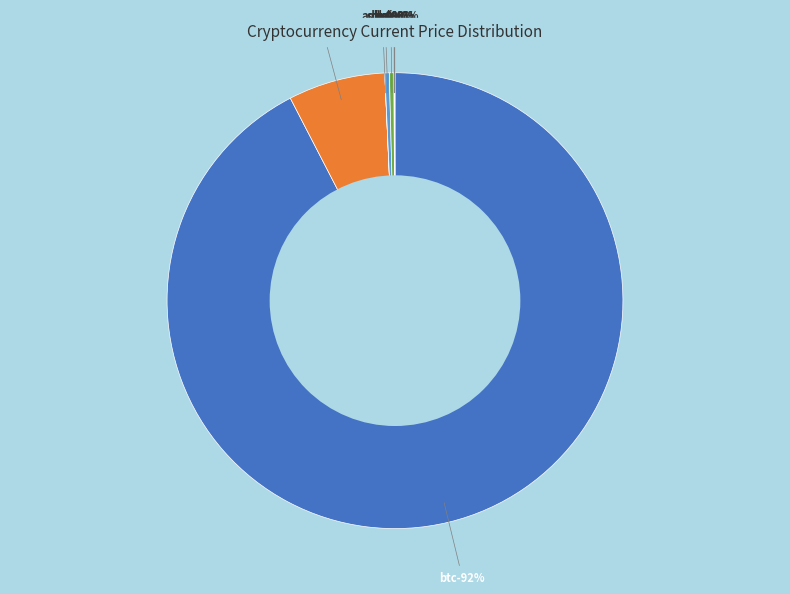

True or false: uni accounts for 0% of the total.

True